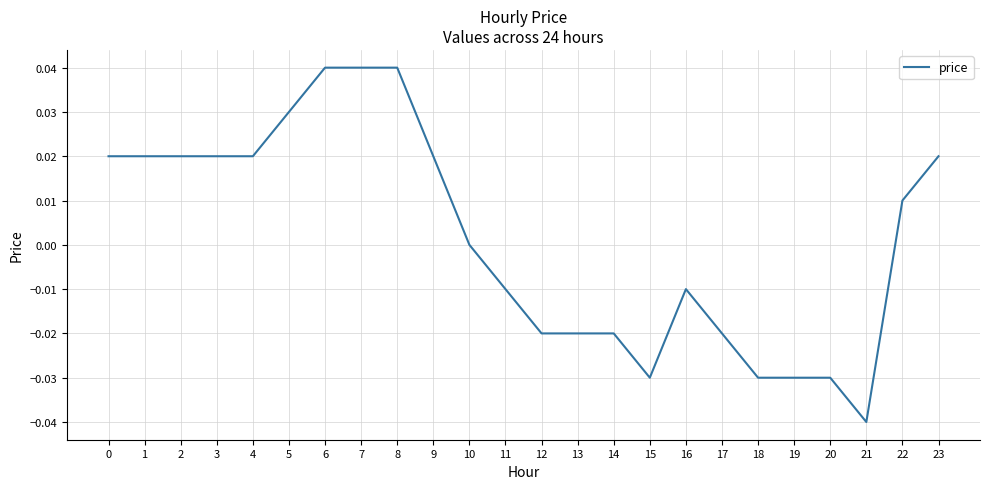

Does the chart display data point markers on the line(s)?

No